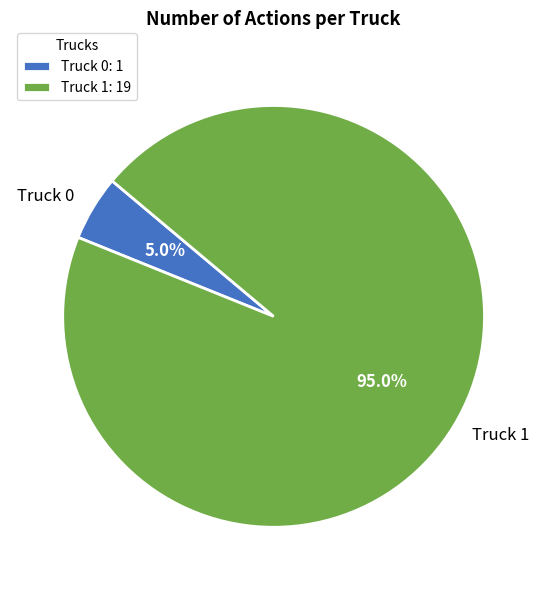

To the nearest percent, what portion does Truck 0 represent?

5%